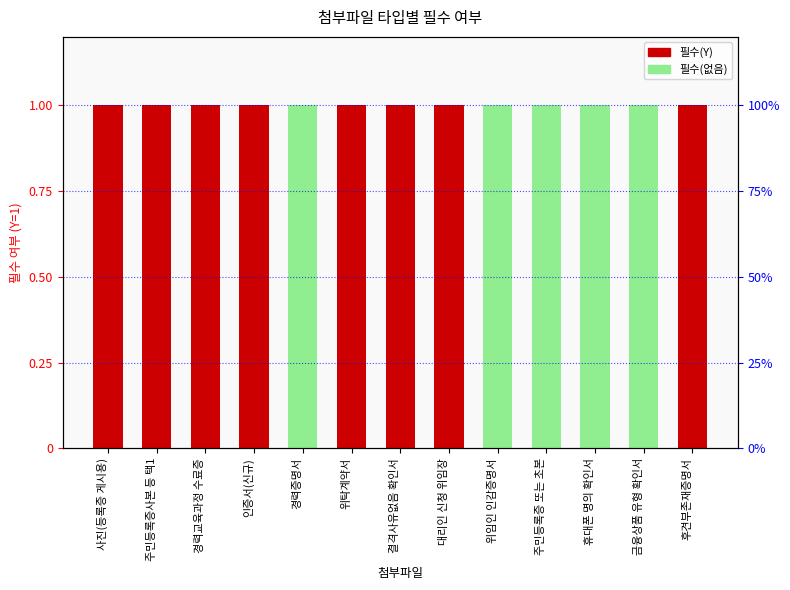

At which category is the sum across all series the highest?

사진(등록증 게시용)